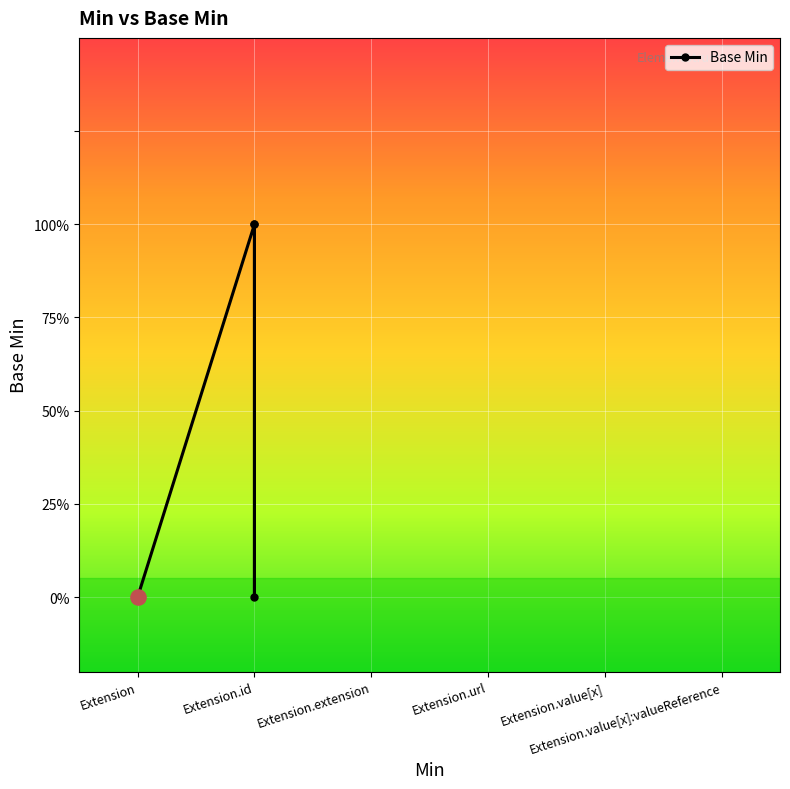

What is the change in value from Extension.id to Extension.value[x]:valueReference?

+1